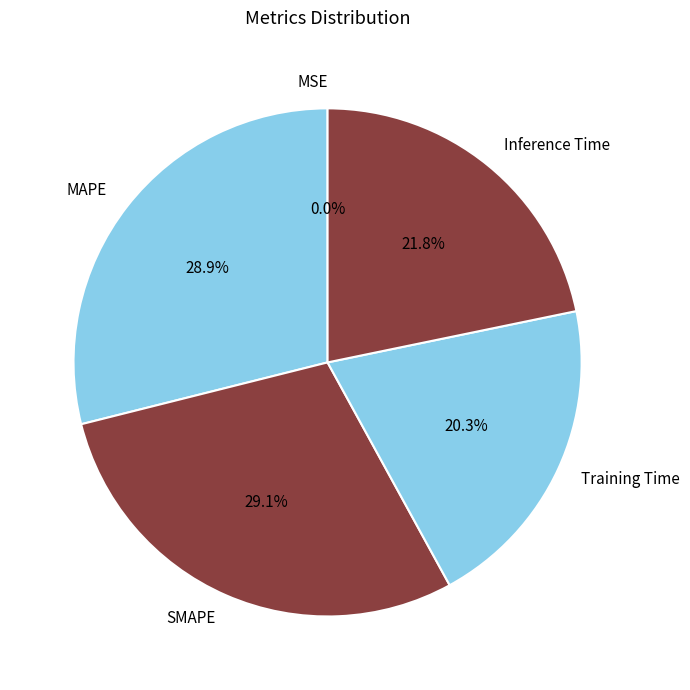

Approximately how many times larger is the value at Training Time compared to MAPE?

0.7